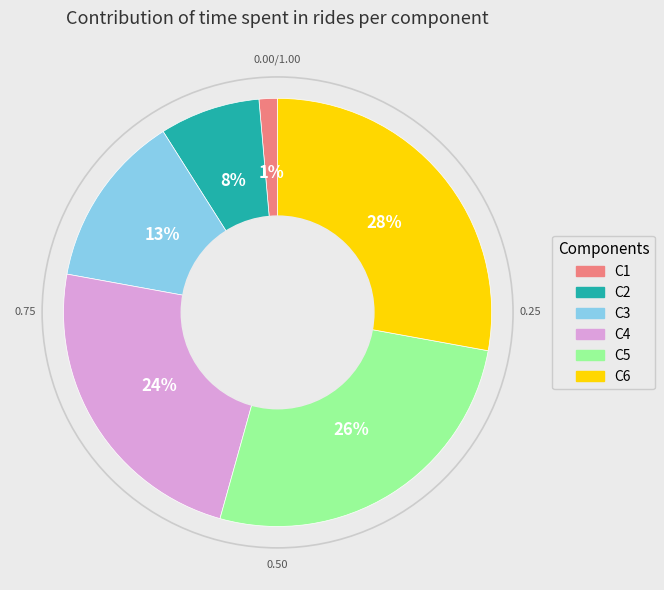

To the nearest percent, what is the difference between the C3 and C1 slice percentages?

12%